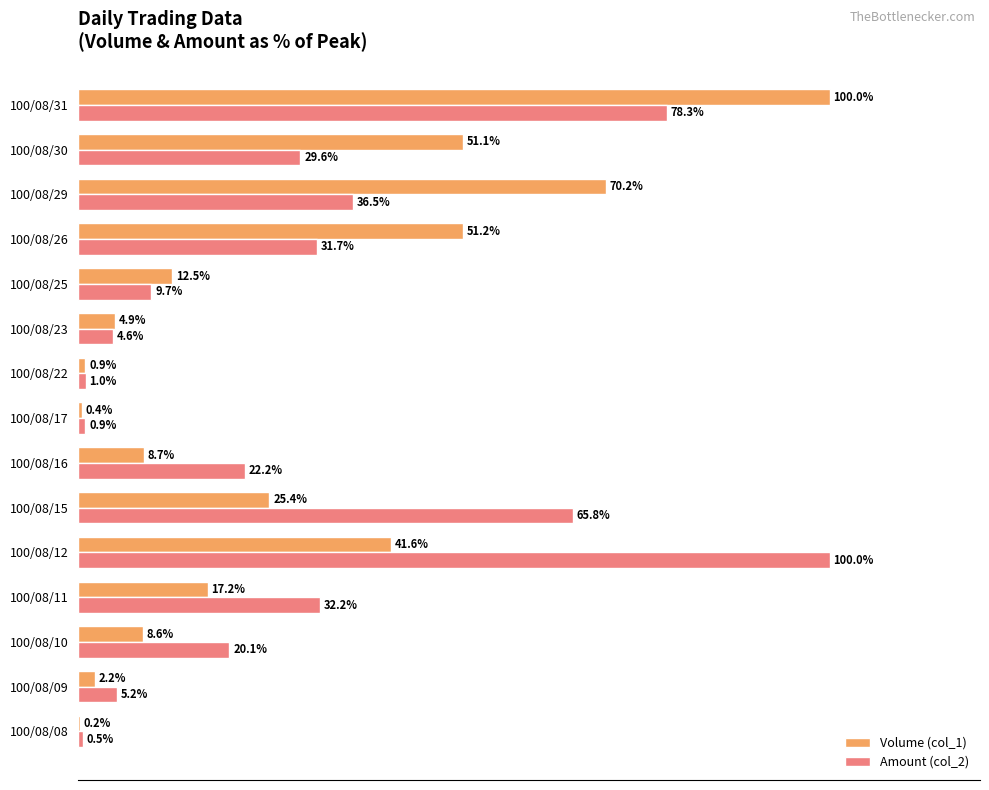

At which category is the sum across all series the highest?

100/08/31